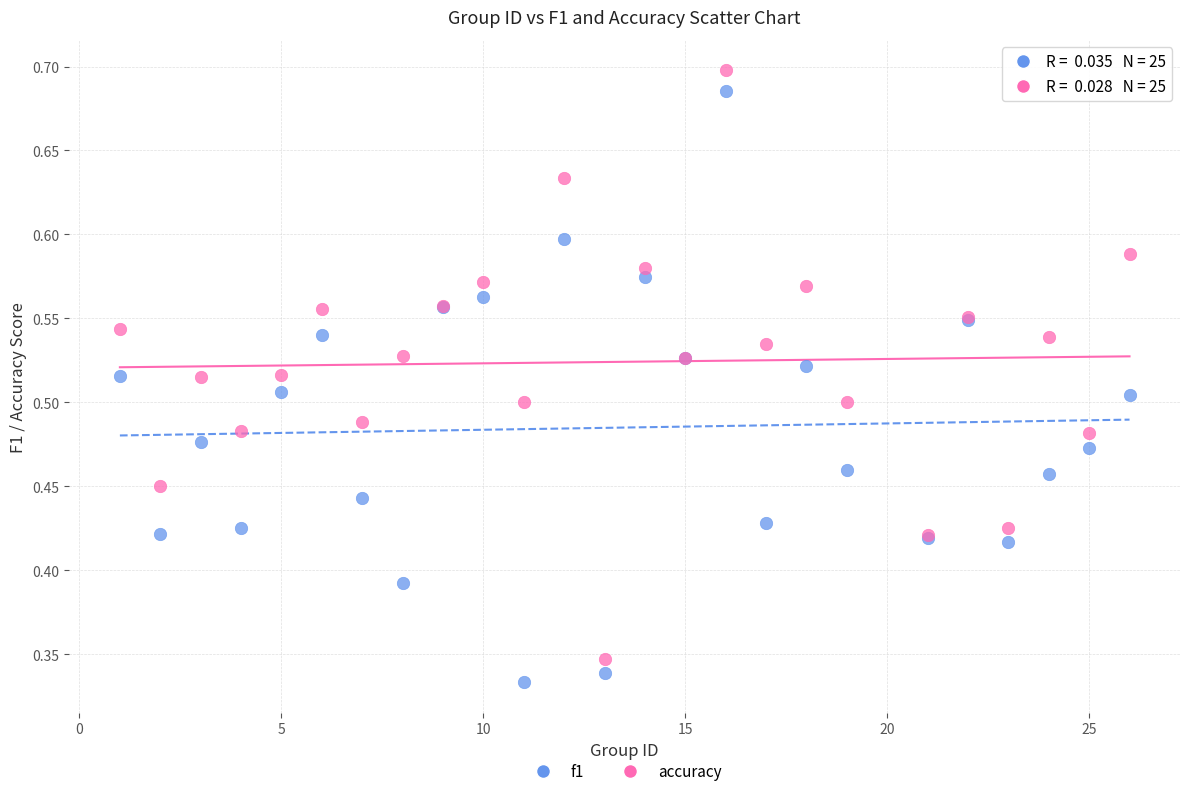

What is the X range (max minus min) for the scatter plot?

25.0